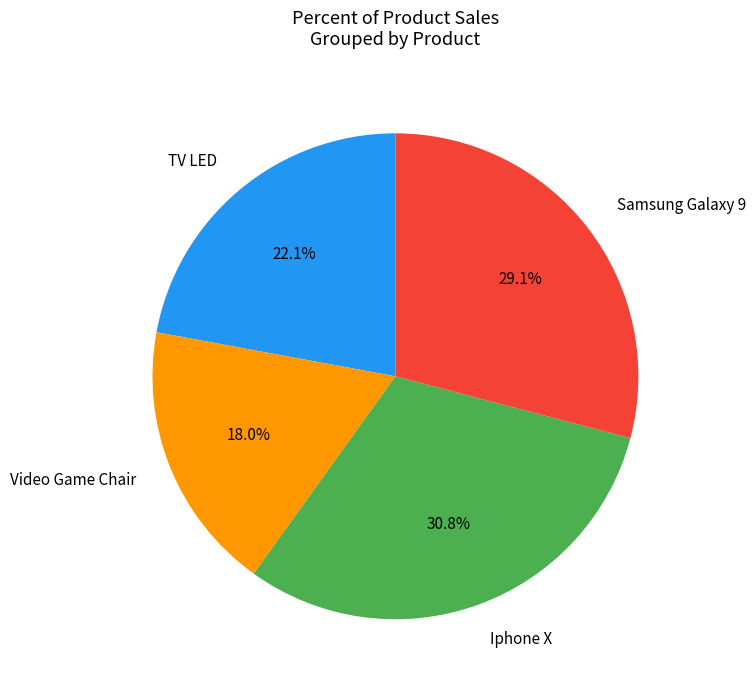

The TV LED slice represents 22% of the pie. True or false?

True